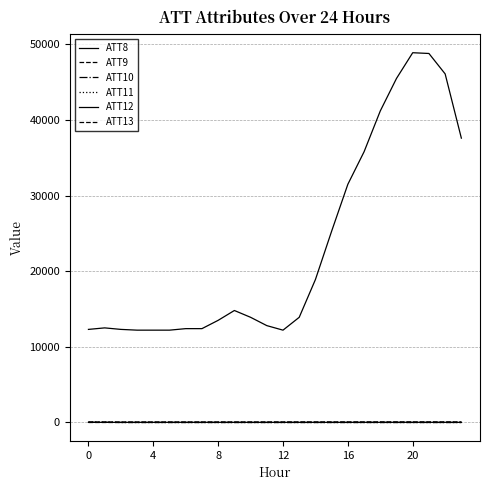

What is the difference between the maximum and minimum values in the ATT10 series?

29.2